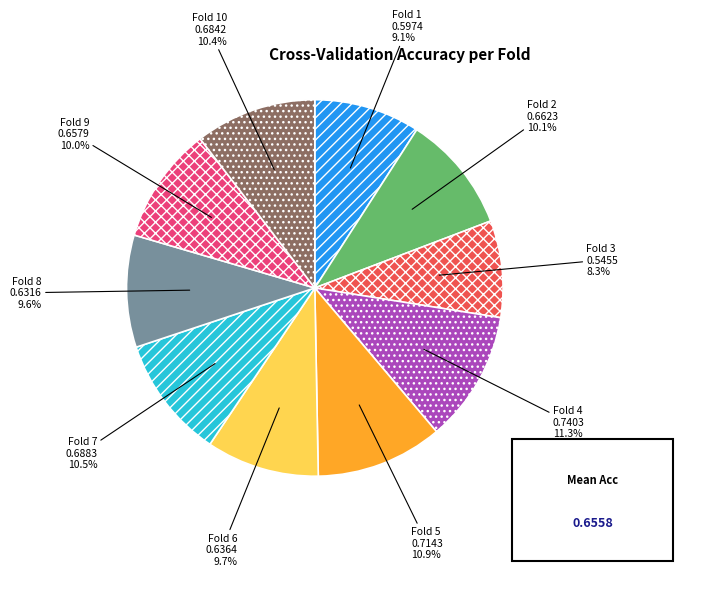

Is there any slice that represents more than half of the pie?

No